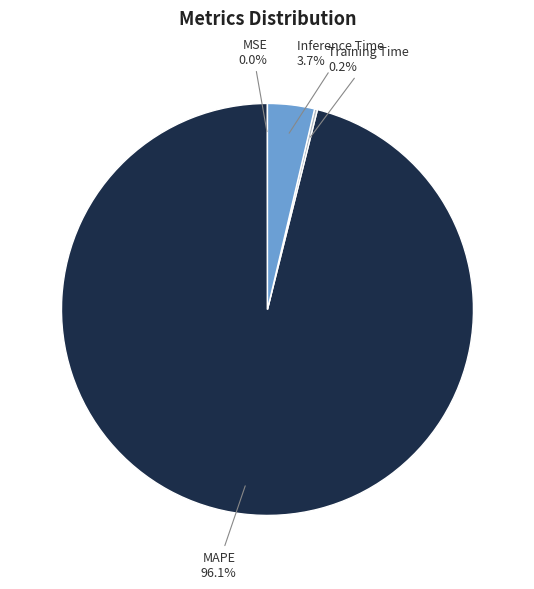

What is the largest slice in the pie chart?

MAPE